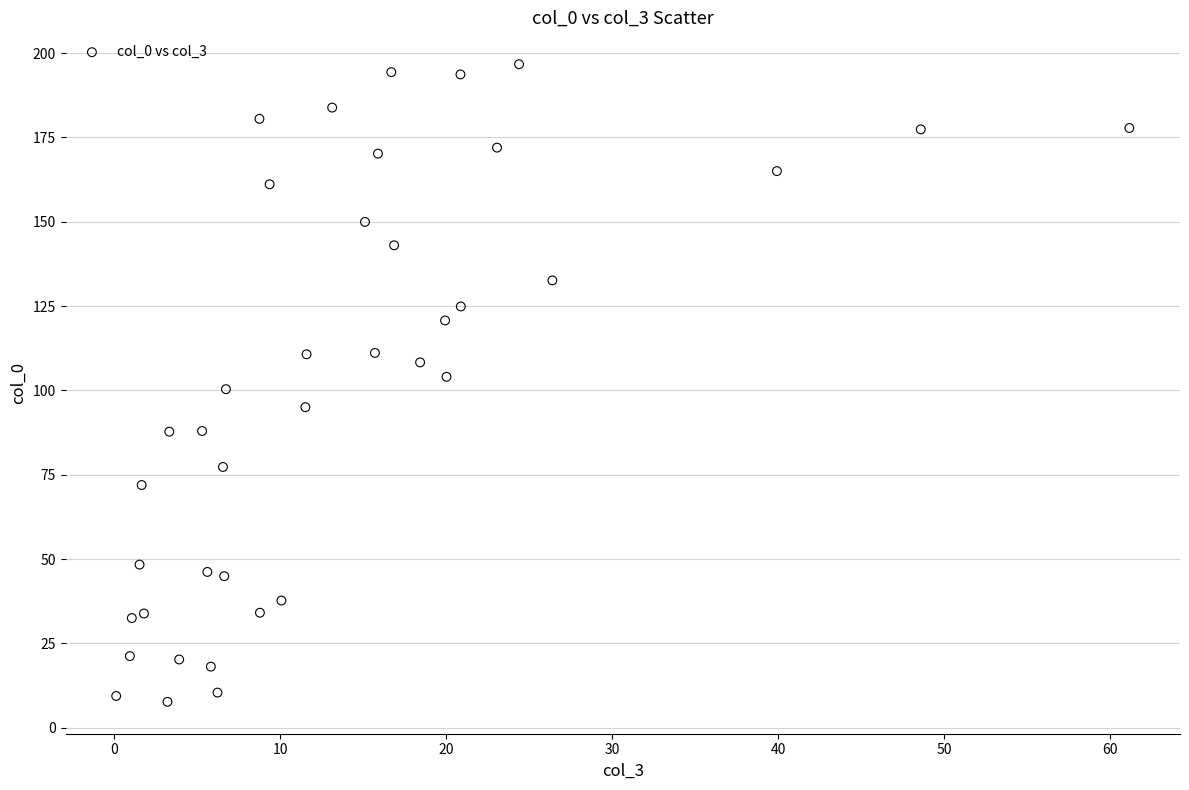

What is the range of X values (max minus min)?

61.0